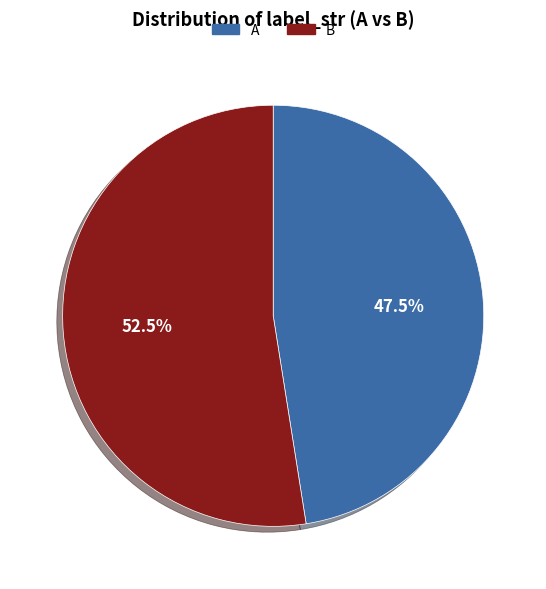

What percentage do A and B together represent?

100.0%